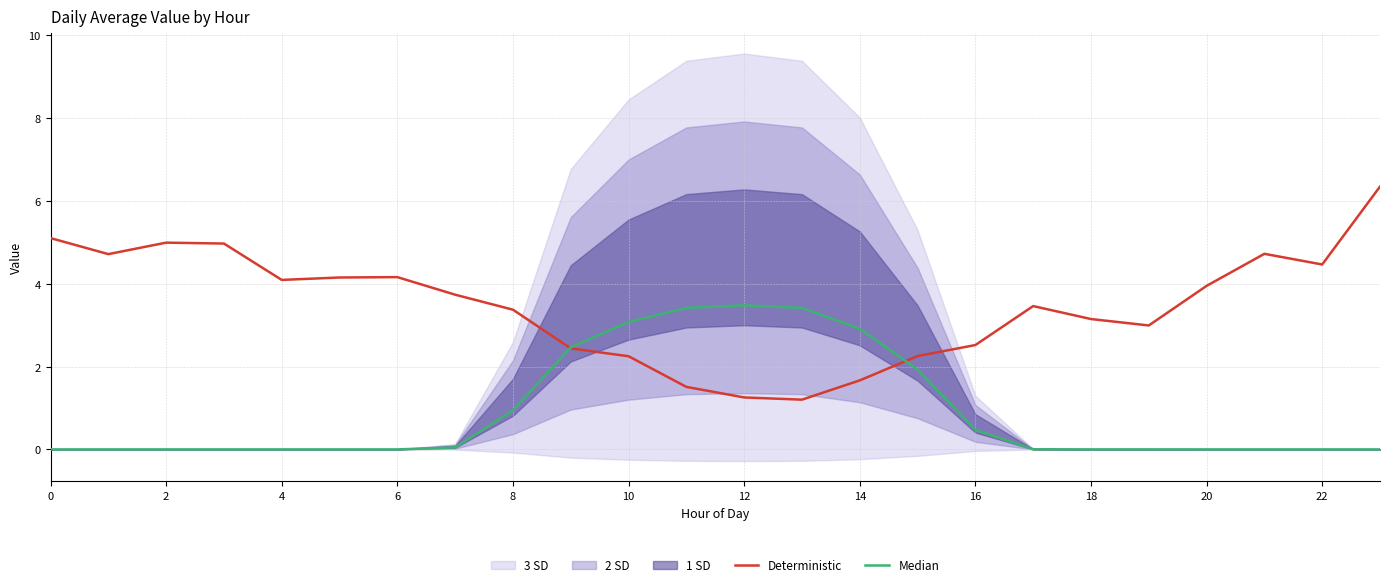

Reading left to right, what are all the values shown in this chart?

Deterministic: 5.1	4.7	5.0	5.0	4.1	4.2	4.2	3.7	3.4	2.4	2.2	1.5	1.3	1.2	1.7	2.3	2.5	3.5	3.1	3.0	3.9	4.7	4.5	6.3
Median: 0.0	0.0	0.0	0.0	0.0	0.0	0.0	0.0	0.9	2.5	3.1	3.4	3.5	3.4	2.9	1.9	0.5	0.0	0.0	0.0	0.0	0.0	0.0	0.0